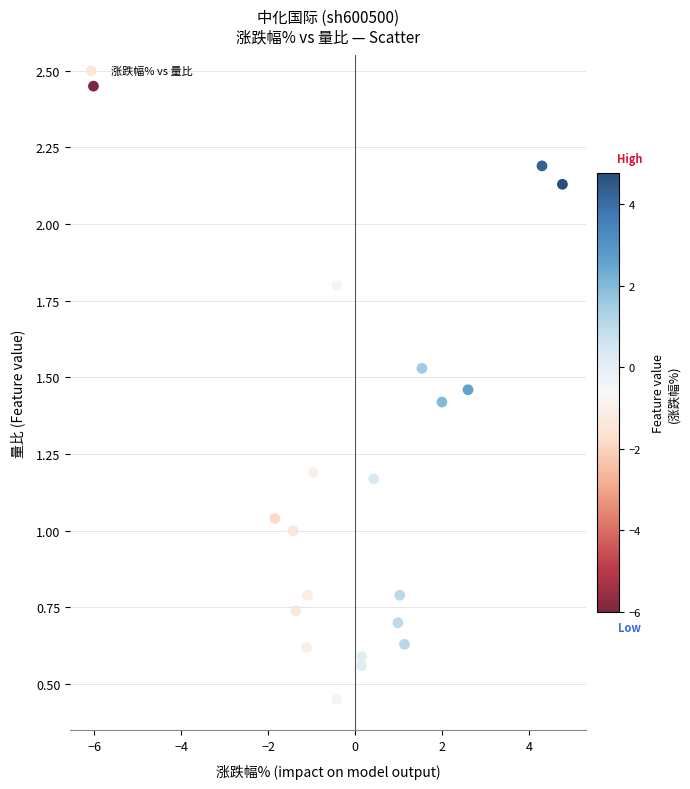

What is the range of Y values (max minus min)?

2.0